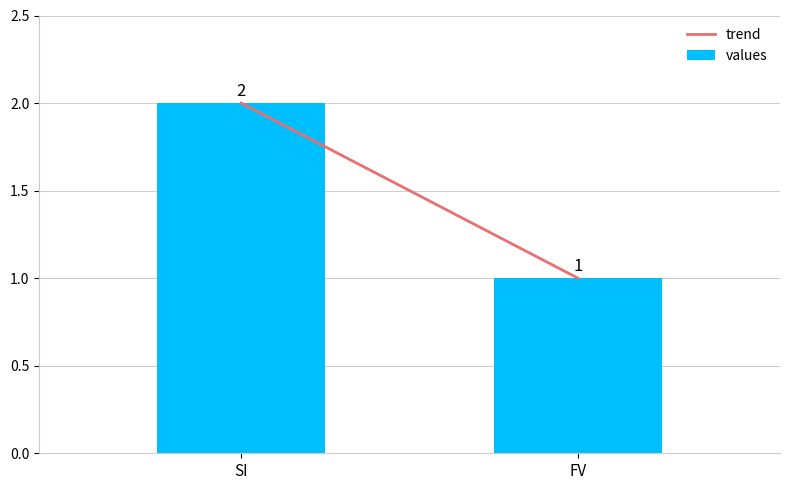

What is the label of the 1st bar from the left?

SI